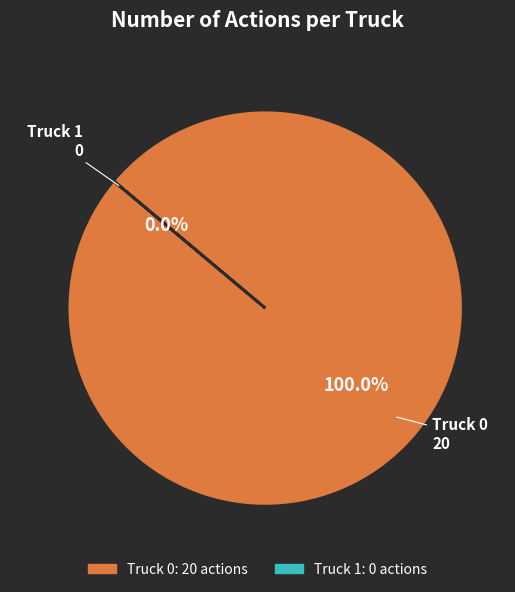

Is there a majority slice in this chart?

Yes